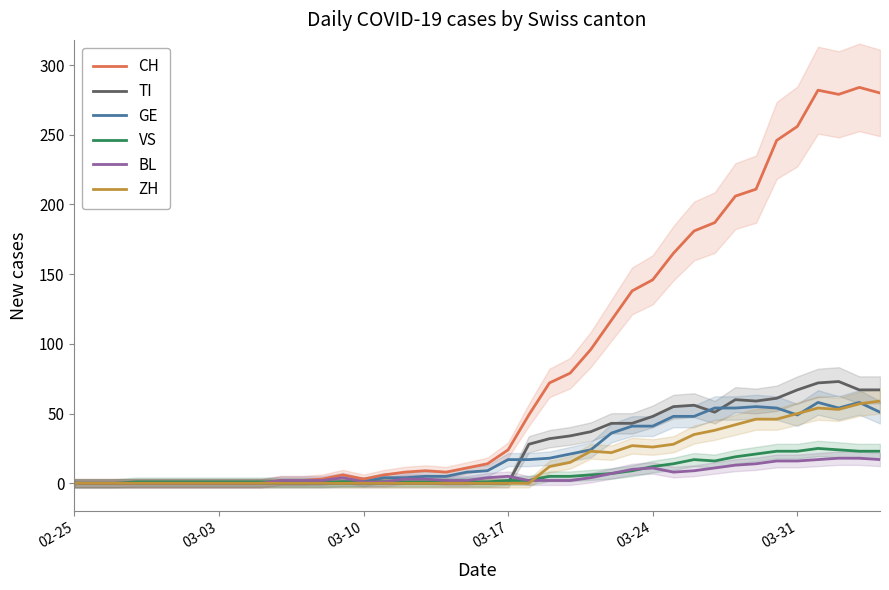

Is the value of GE at 02-25 greater than the value of ZH at 23?

No